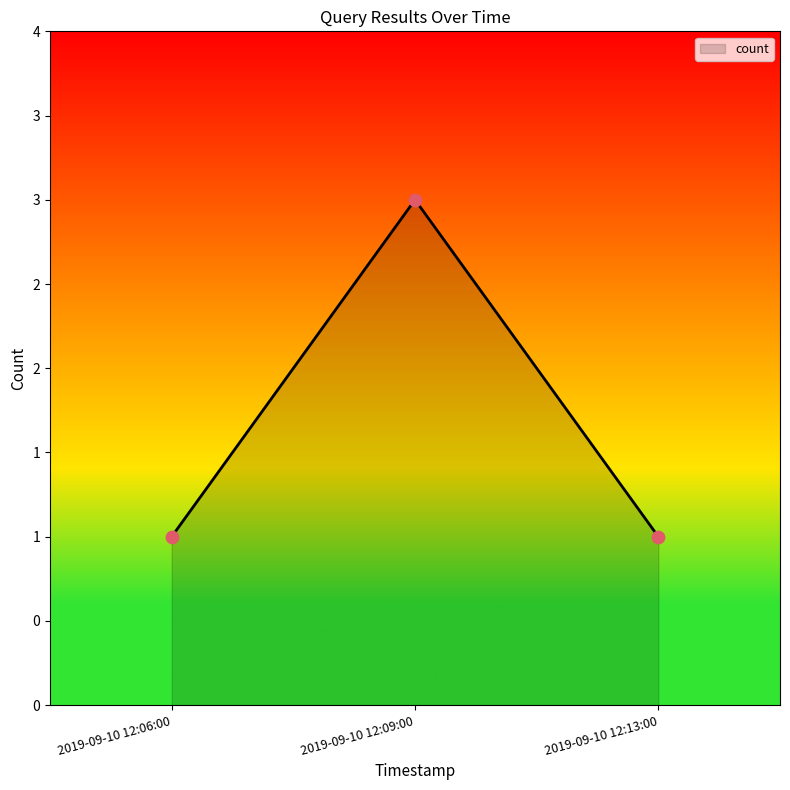

What is the ratio of the value at 2019-09-10 12:13:00 to the value at 2019-09-10 12:06:00?

1.0